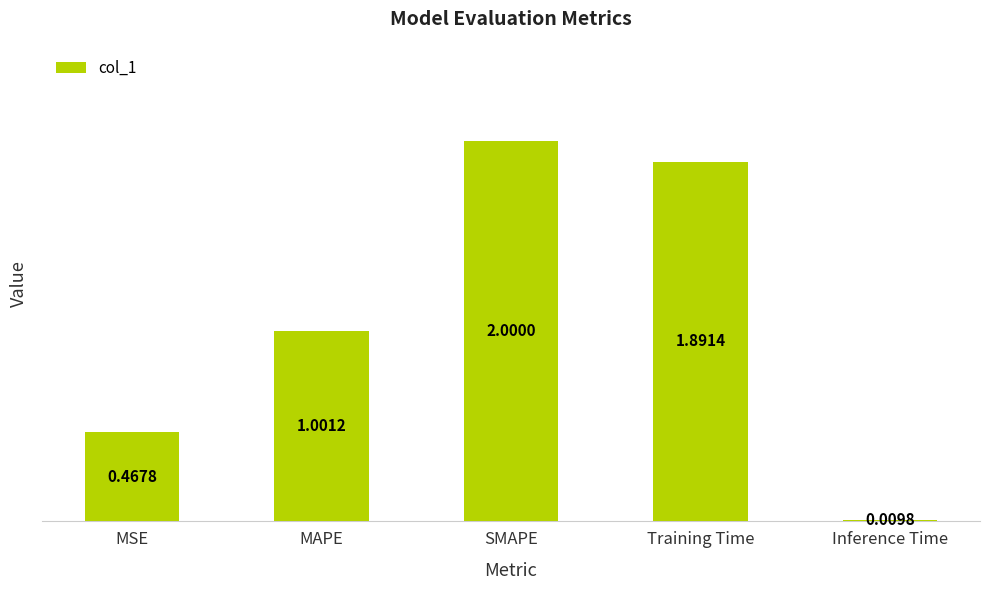

What is the label of the 5th bar from the right?

MSE